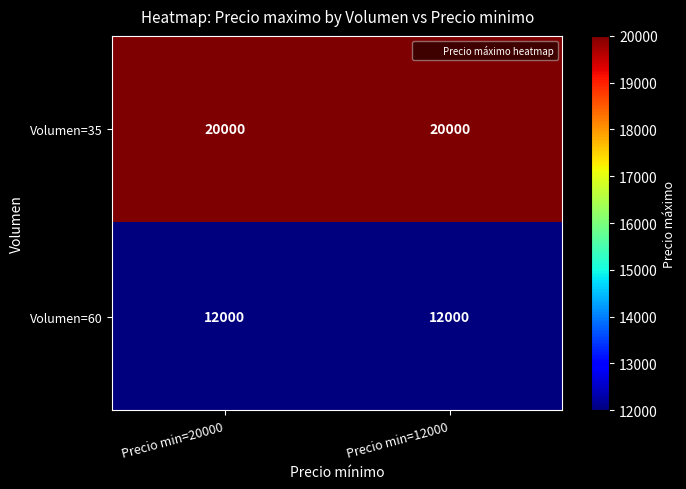

What is the highest value of the Volumen=60 series?

12000